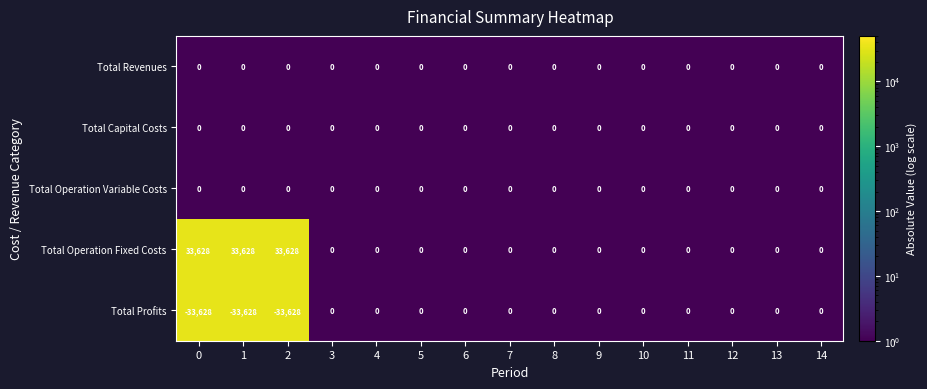

At how many categories does at least one series exceed 7609?

3